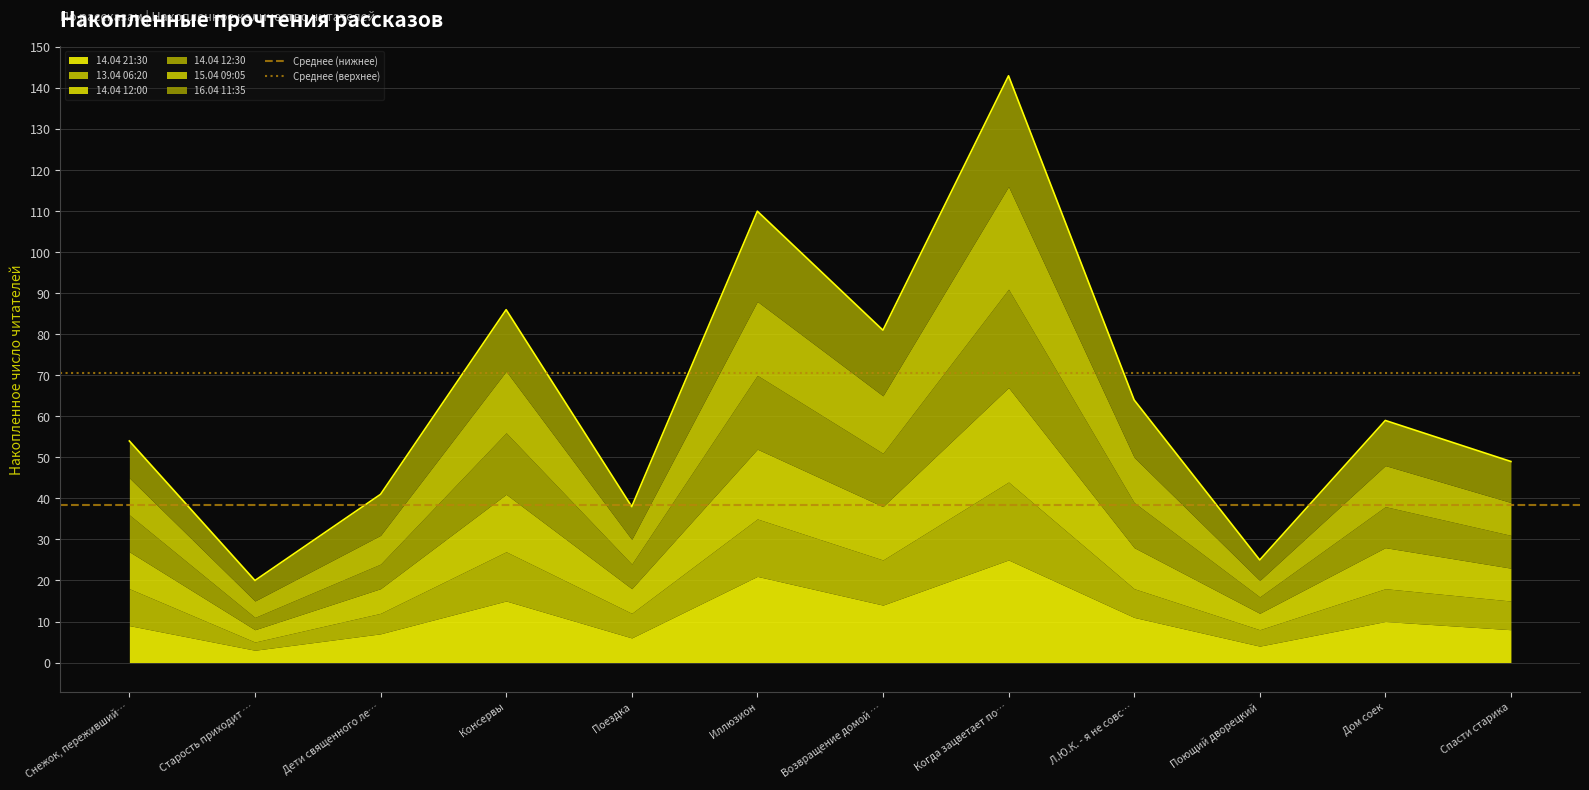

How many lines are shown in the chart?

2